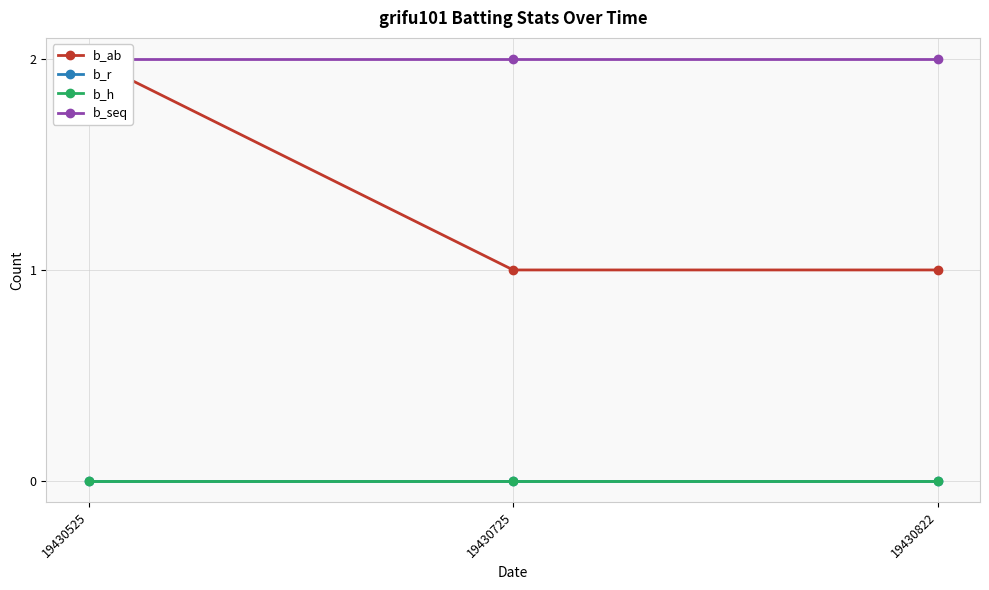

What are all the series names shown in the legend?

b_ab, b_r, b_h, b_seq